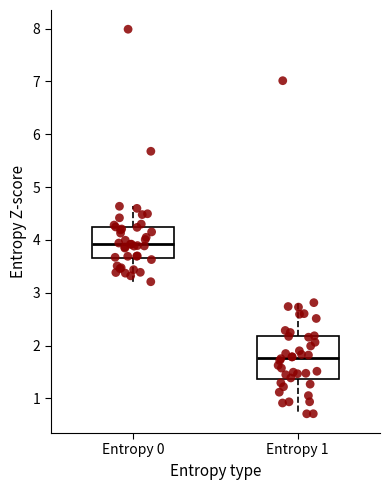

Reading left to right, transcribe this box plot: for each box, give where its median line is, the range the box spans, and where its two whiskers end, as read against the y-axis. The values are not printed on the chart, so give them approximately, as read against the axis.

Entropy 0: median 3.9, box 3.7 to 4.2, whiskers 3.2 to 4.6
Entropy 1: median 1.8, box 1.4 to 2.2, whiskers 0.7 to 2.8